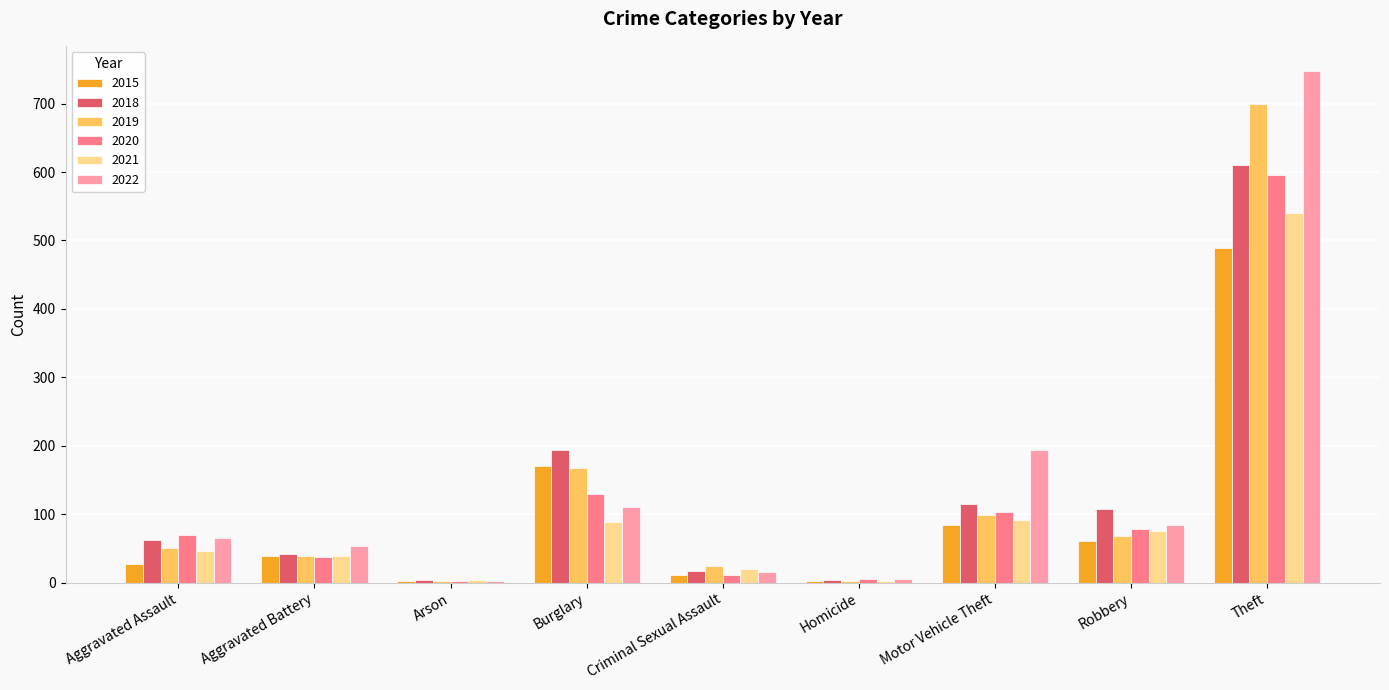

What is the sum of all 2020 values?

1032